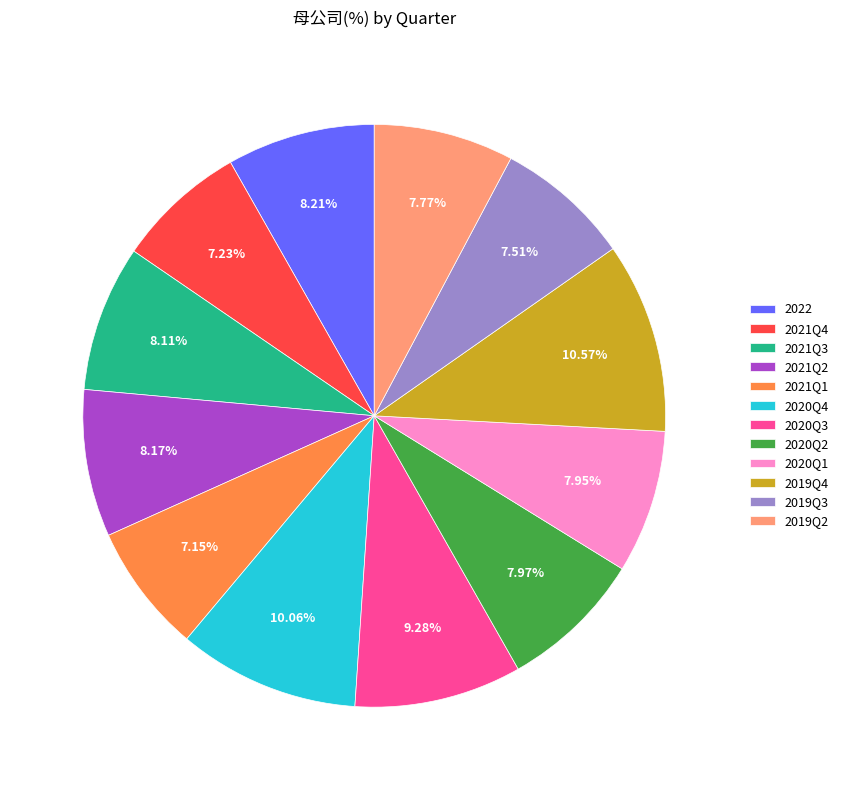

How many slices are in this pie chart?

12